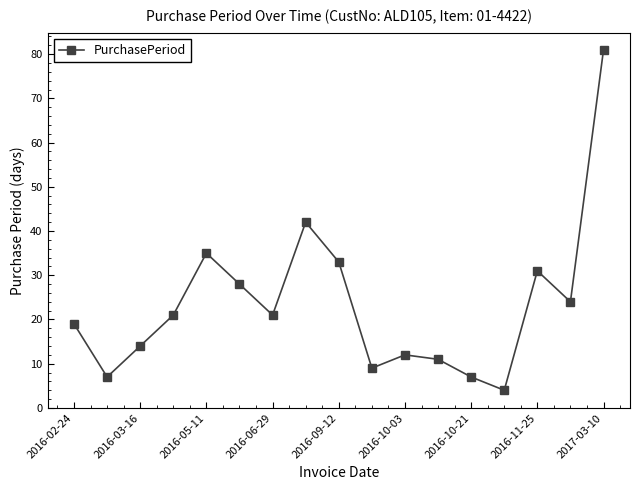

What is the value of the 2nd point from the left?

7